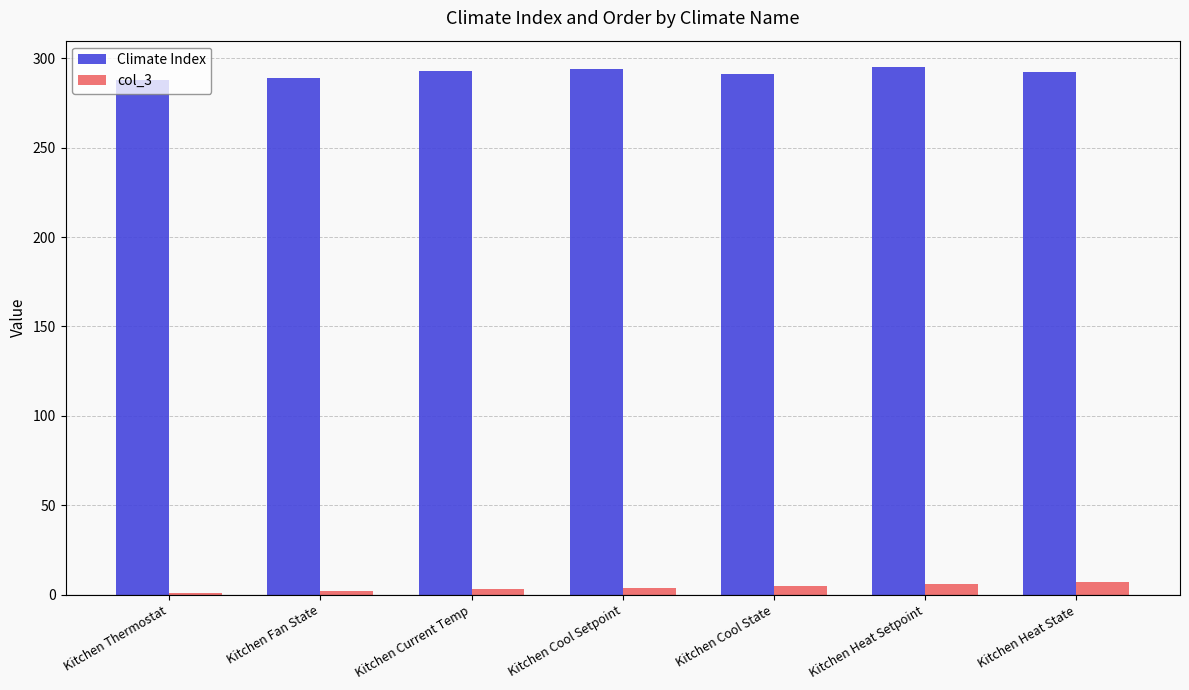

What is the maximum value shown in the chart?

295